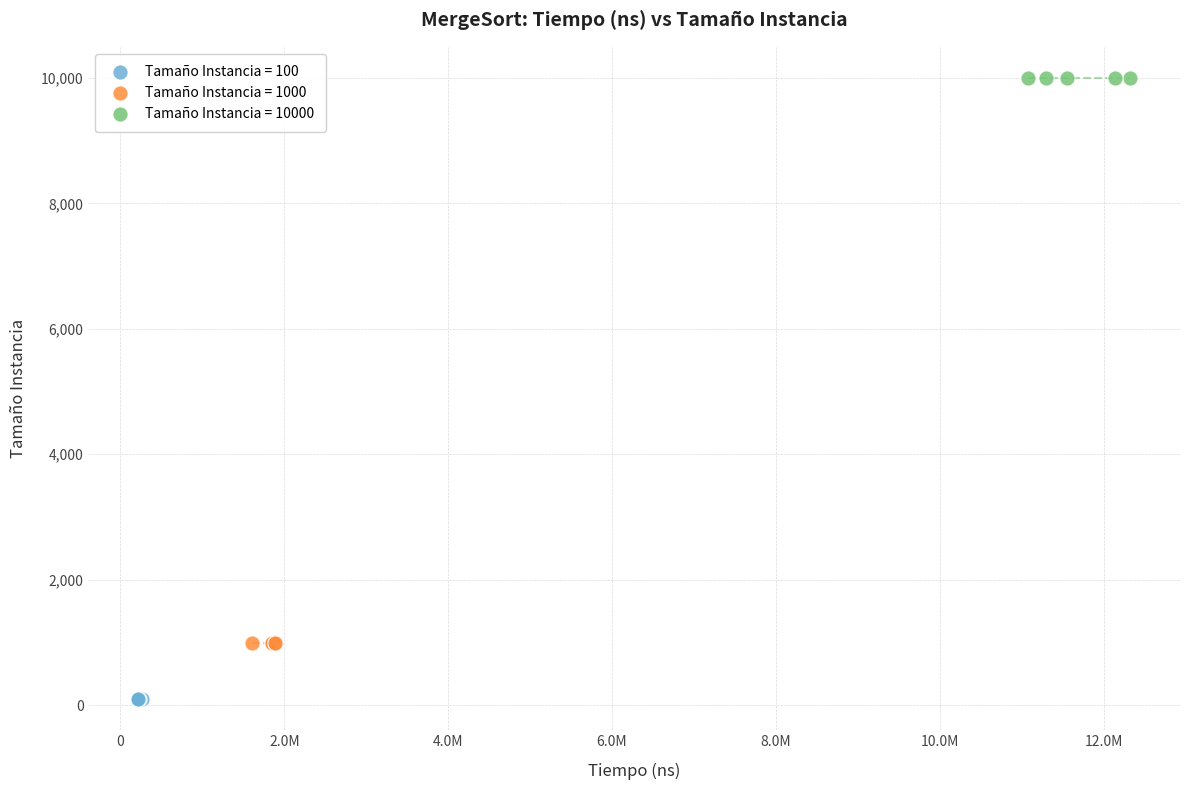

Which series contains the lowest Y value?

Tamaño Instancia = 100